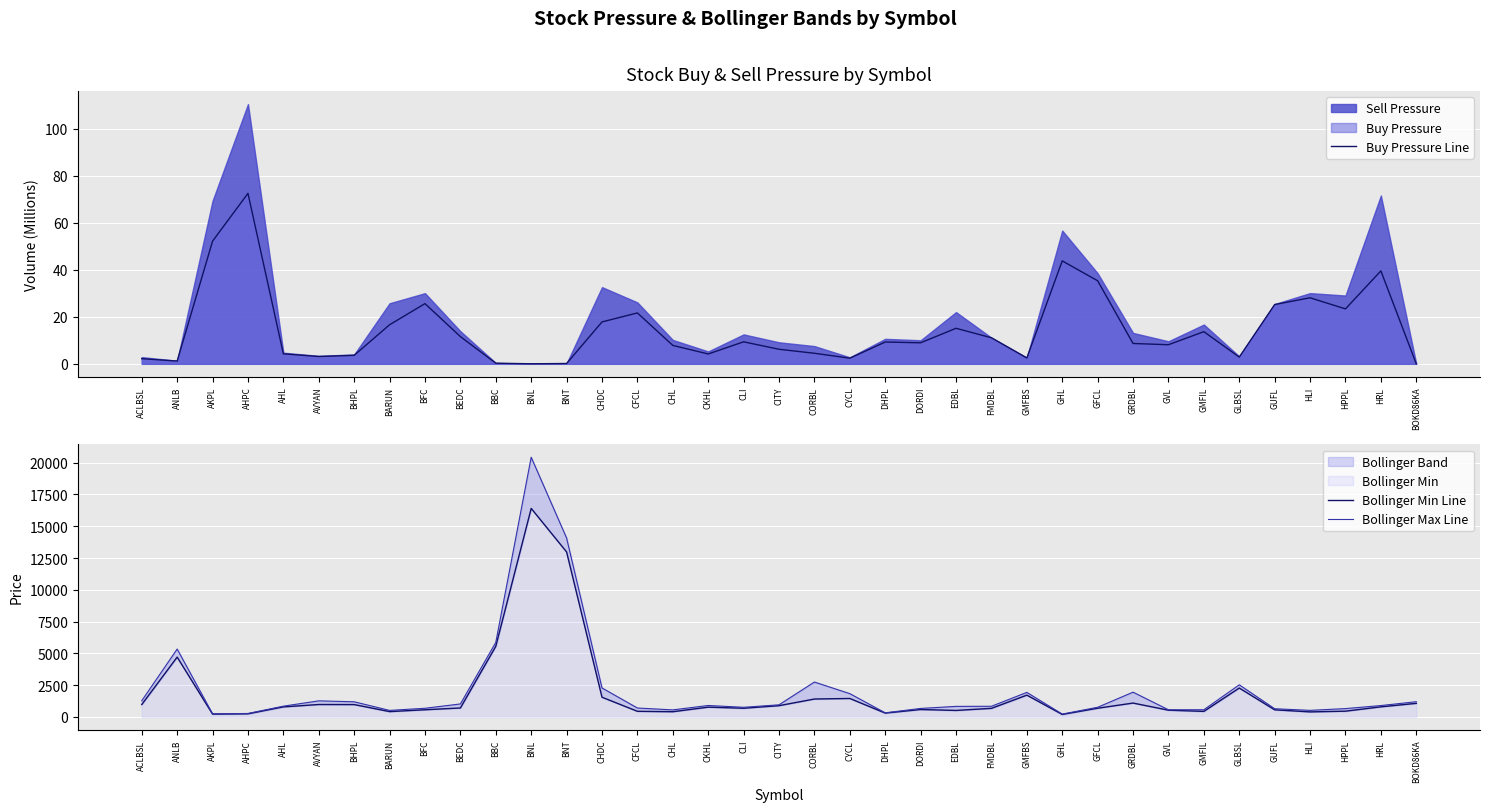

What is the difference between the second highest and second lowest values in the Bollinger Min Line series?

12748.3